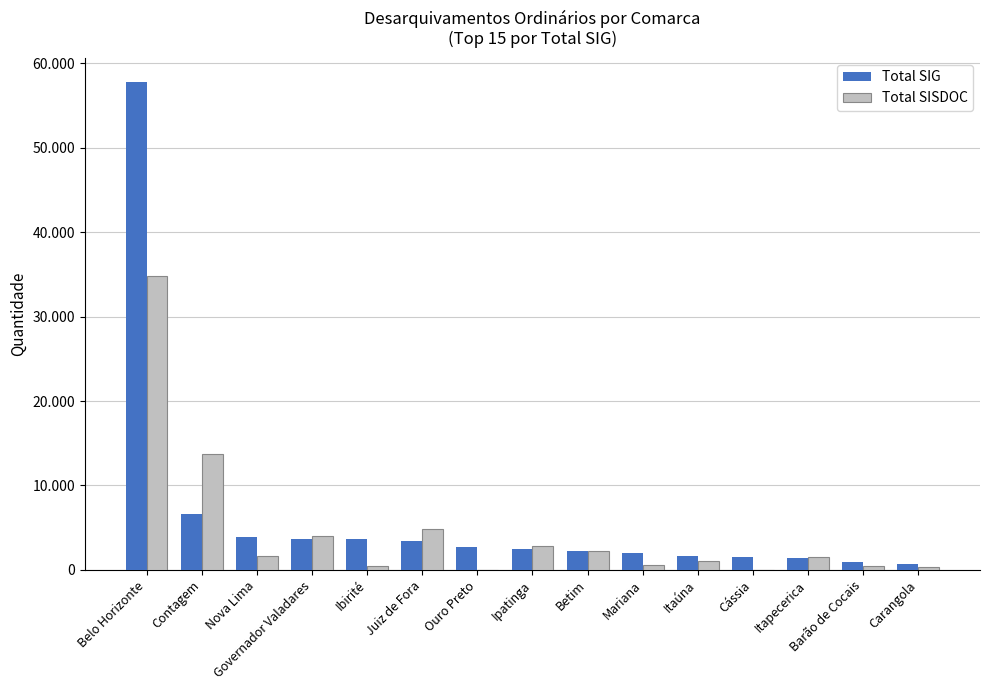

Reading left to right, what are all the values shown in this chart?

Total SIG: 57755	6618	3929	3703	3616	3478	2713	2503	2276	2052	1638	1481	1401	991	742
Total SISDOC: 34757	13680	1689	4034	454	4801	0	2813	2249	536	1033	0	1571	419	355